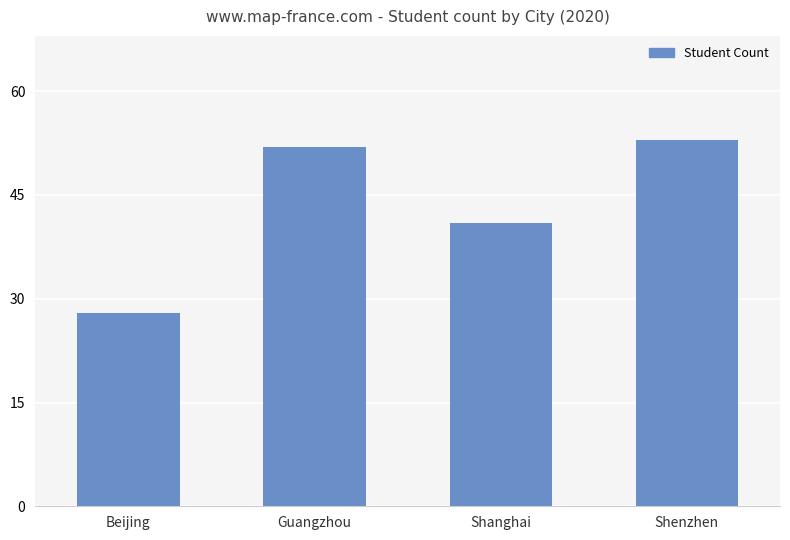

Reading left to right, list all the values displayed in this chart.

28	52	41	53